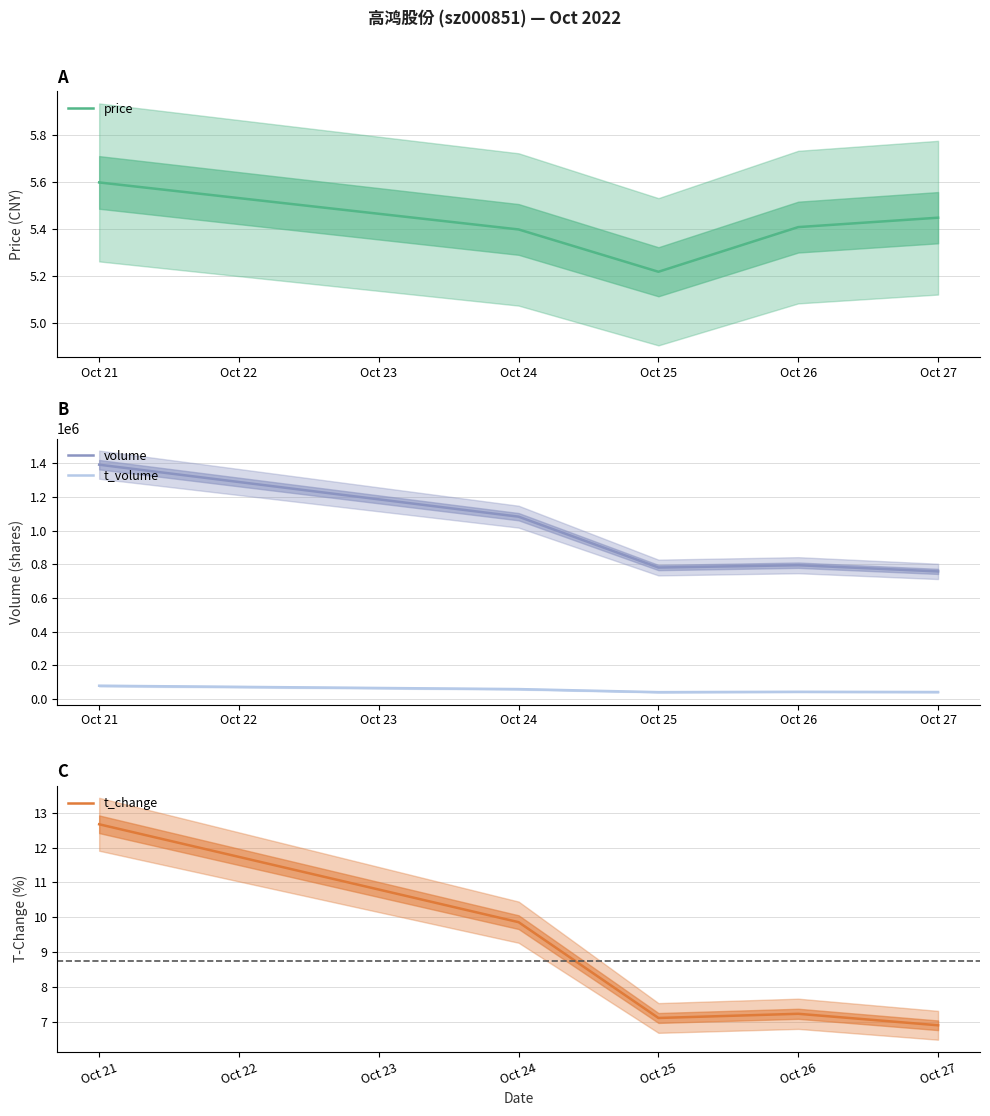

What is the smallest value displayed?

5.2